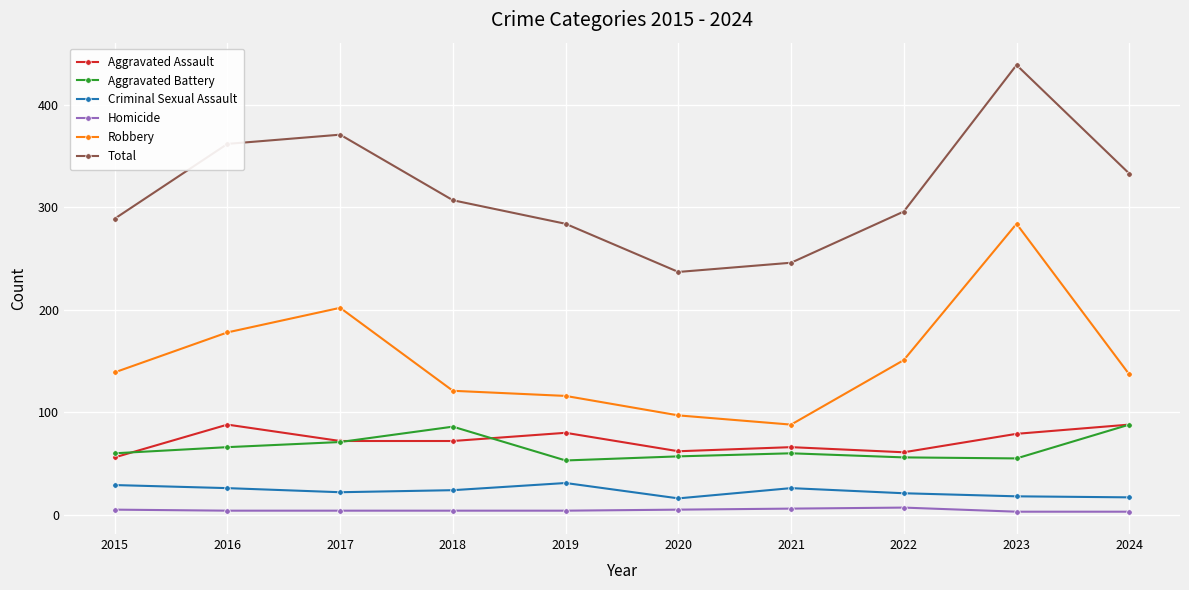

What is the maximum value for Criminal Sexual Assault?

31